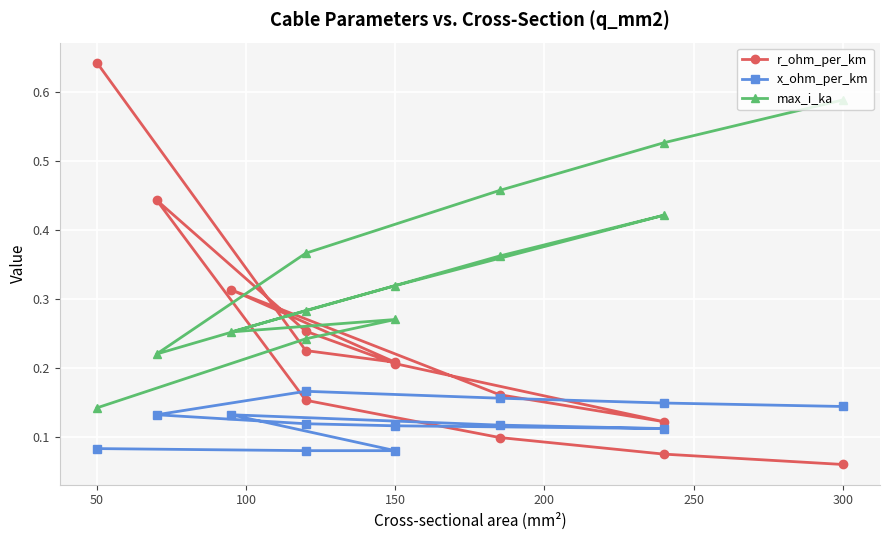

True or false: max_i_ka and x_ohm_per_km intersect in this chart.

False